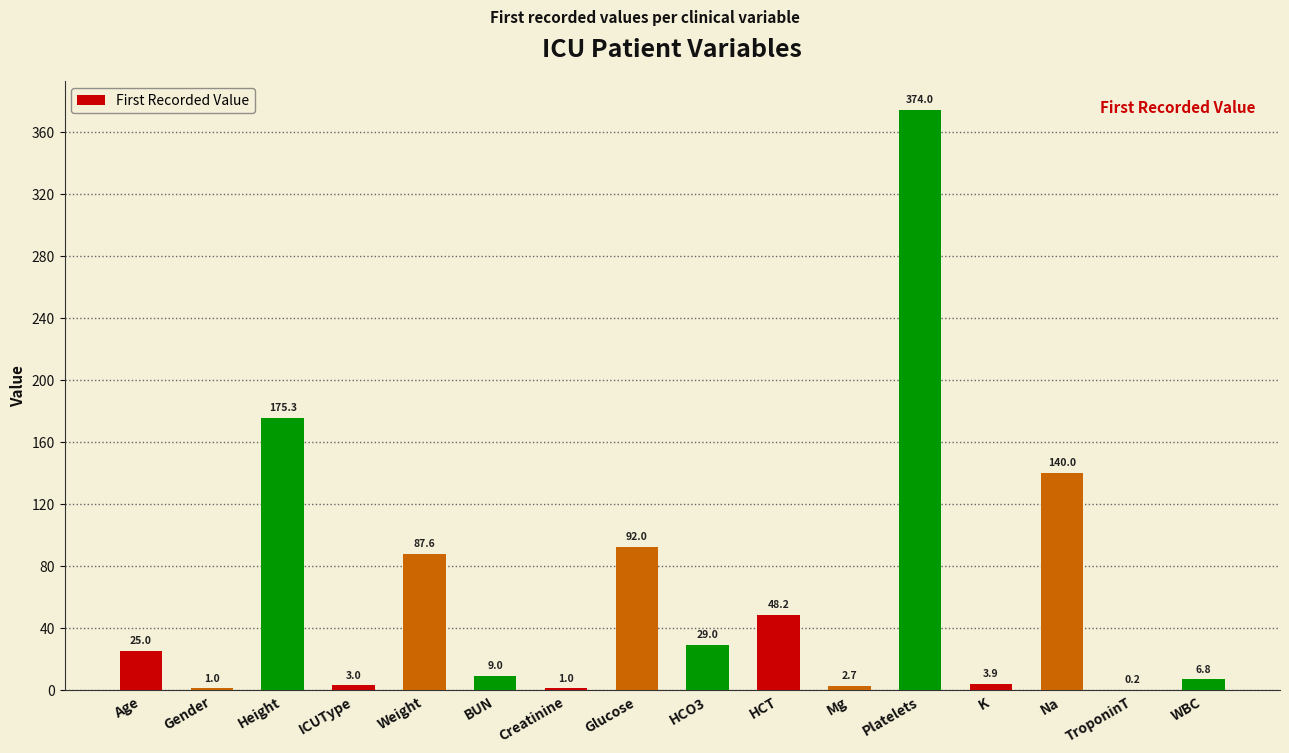

Which has a higher value, Glucose or Height?

Height